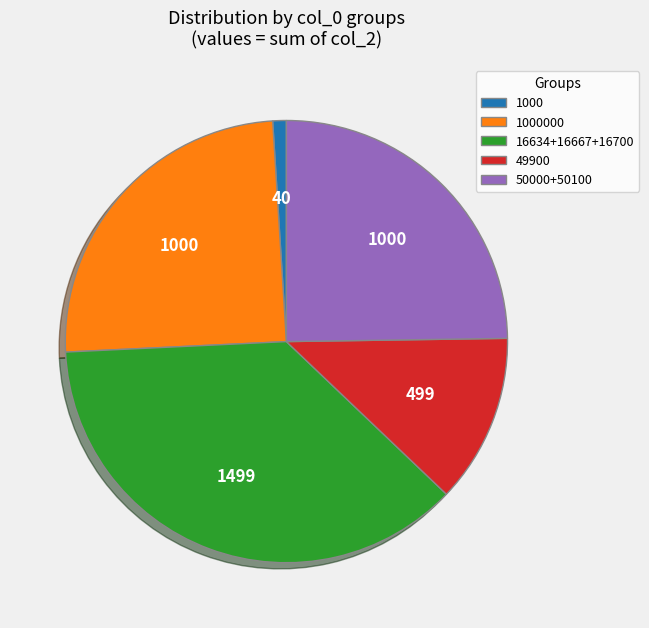

Does any single category account for the majority?

No